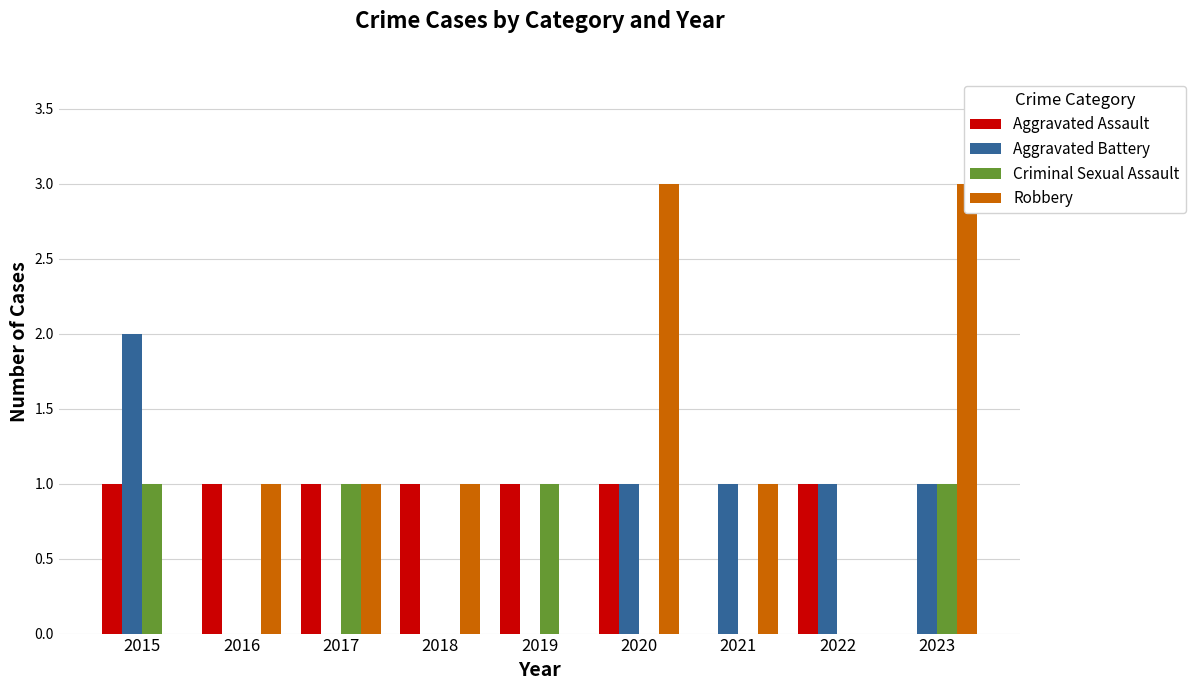

What is the value of the Robbery bar at the 7th from the left?

1